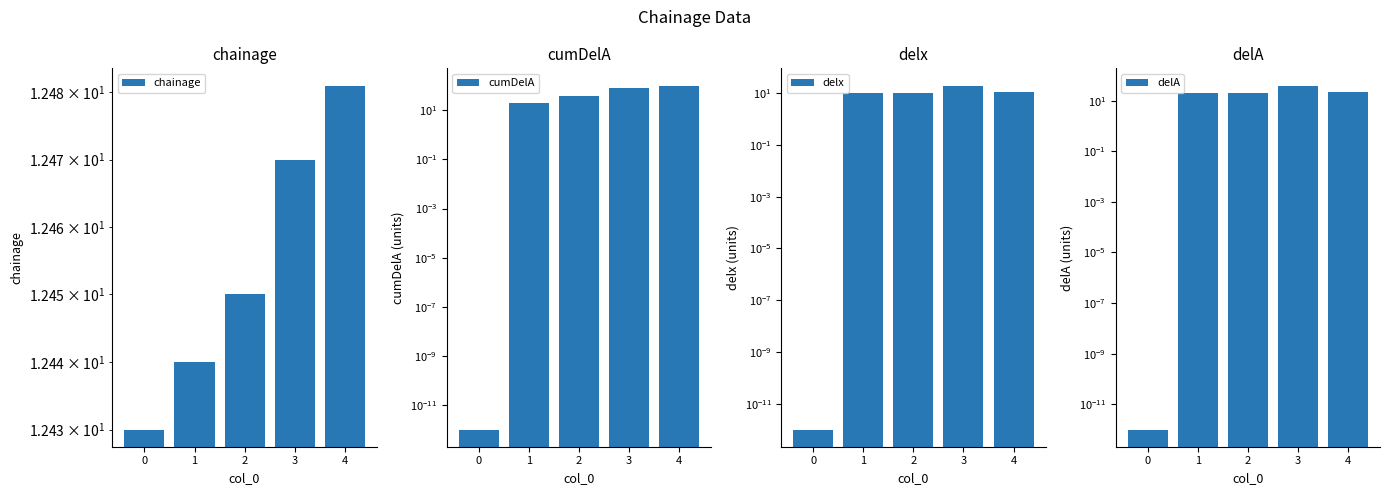

Is the value of delx at 2 greater than the value of delA at 3?

No